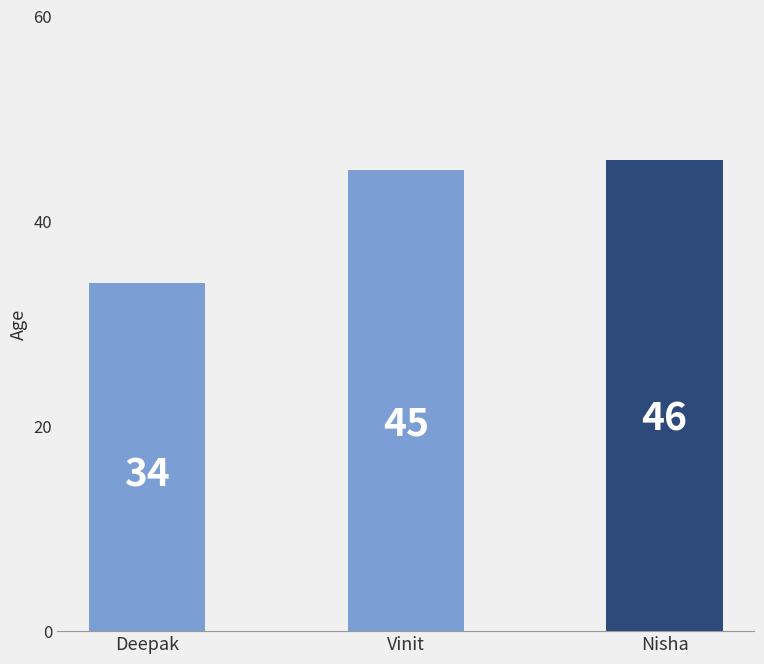

Approximately how many times larger is the value at Nisha compared to Vinit?

1.0